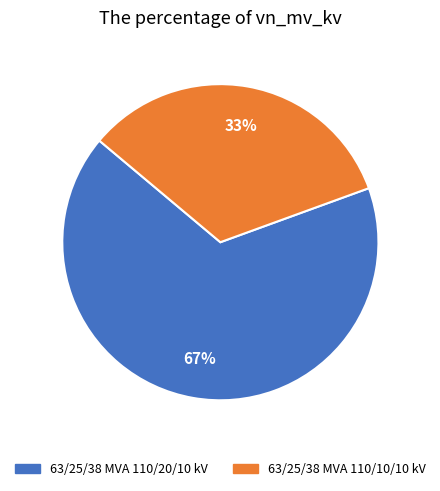

What is the ratio of the value at 63/25/38 MVA 110/10/10 kV to the value at 63/25/38 MVA 110/20/10 kV?

0.5